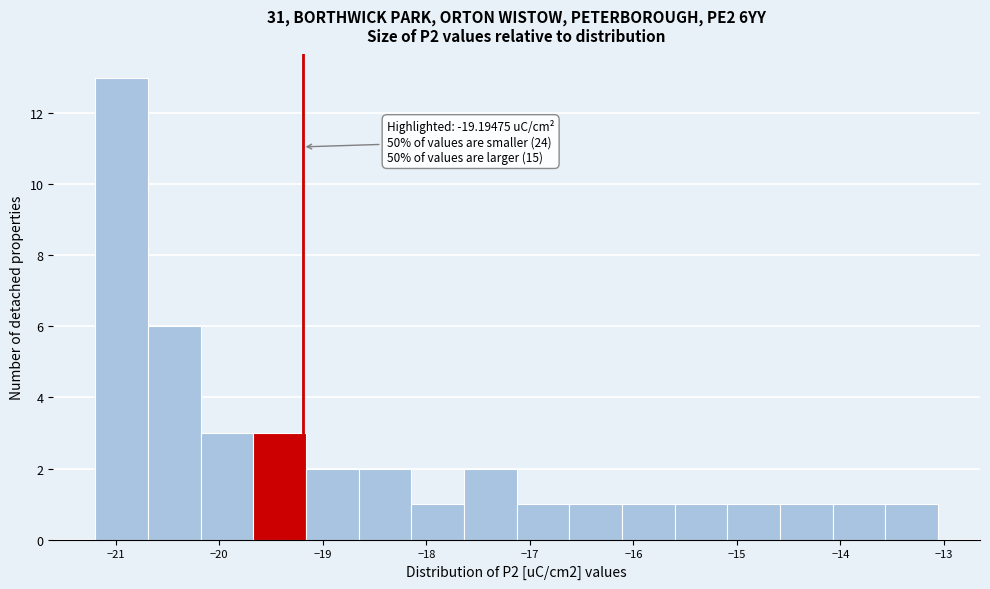

Which range on the x-axis has the tallest bar?

-21.2 to -20.7